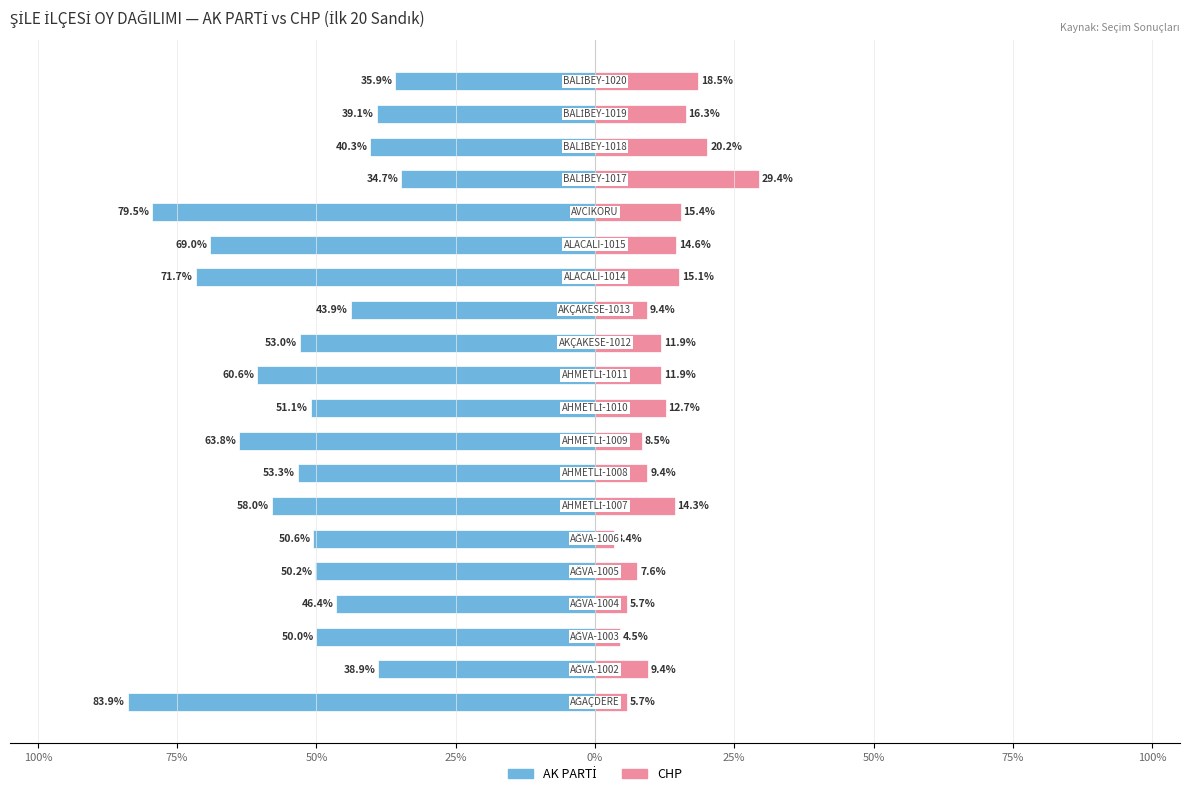

Is the value of CHP at 0% greater than the value of AK PARTİ at 50%?

Yes